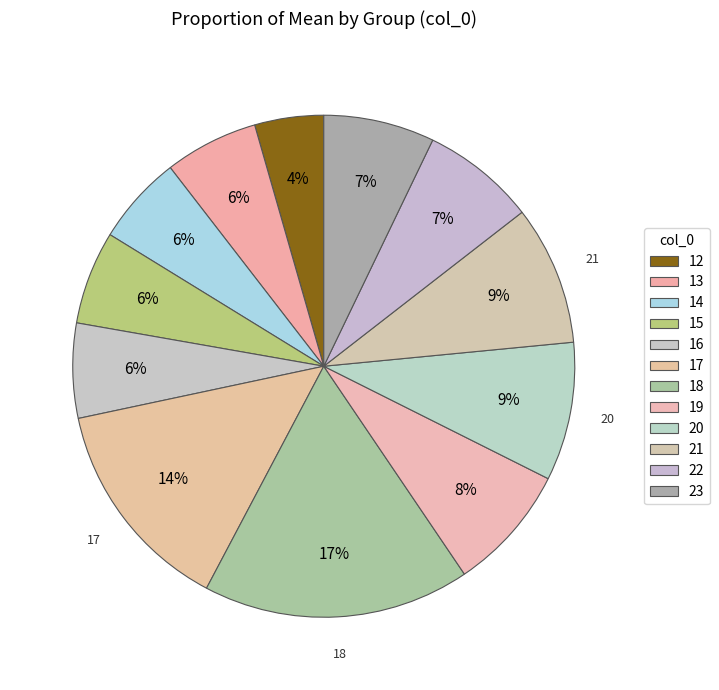

How many segments does this pie chart have?

12